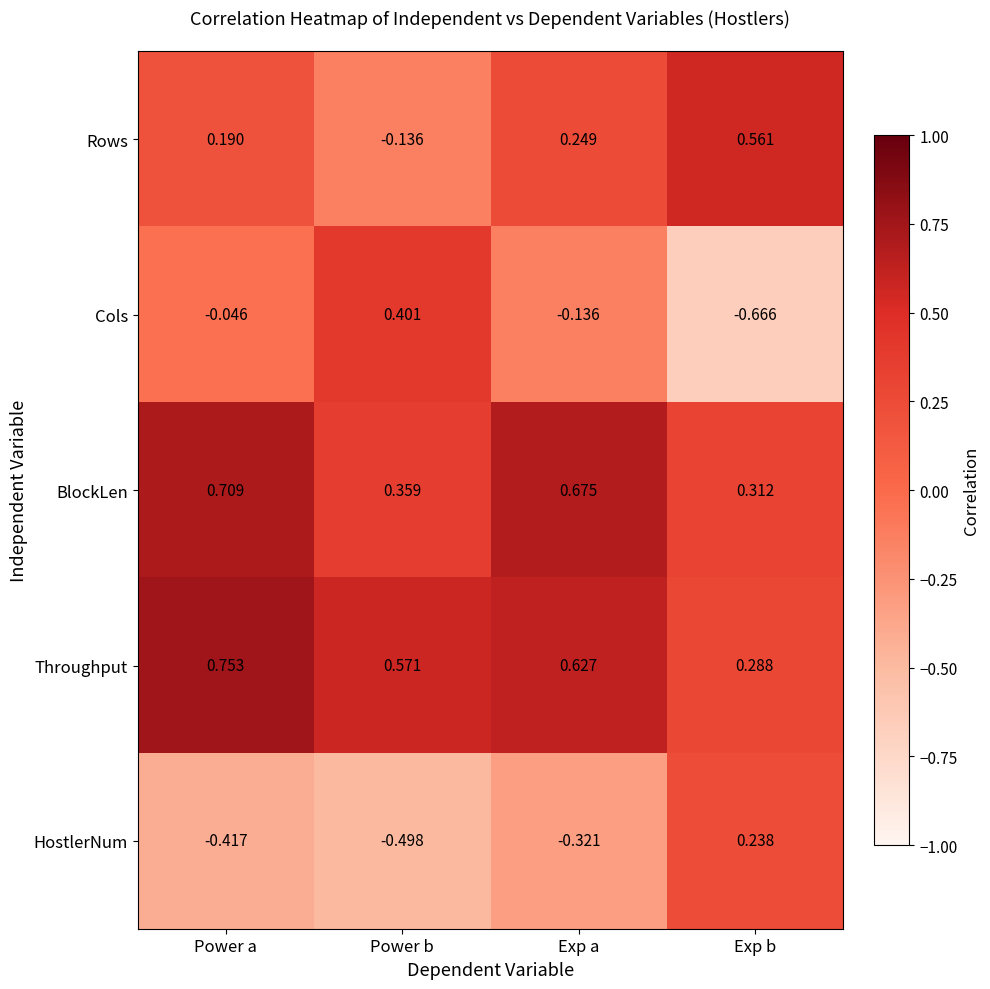

Rank the series by their maximum value, from highest to lowest.

Throughput, BlockLen, Rows, Cols, HostlerNum